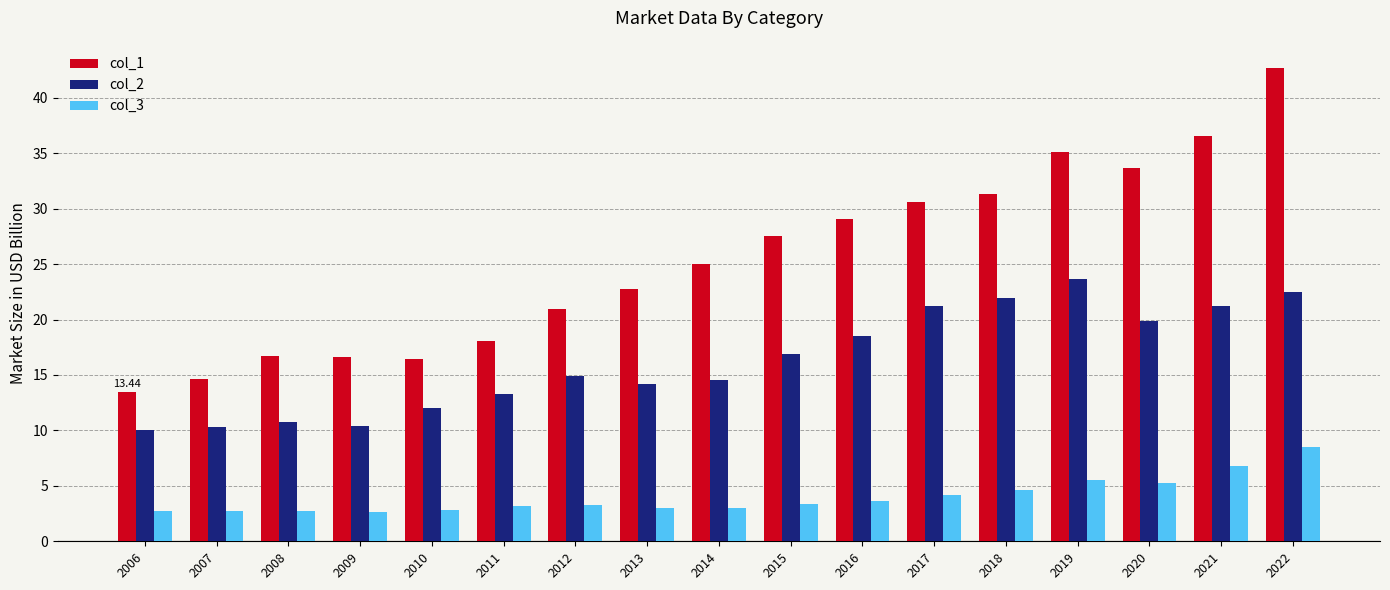

Where is col_1 nearest to the value 28?

2015